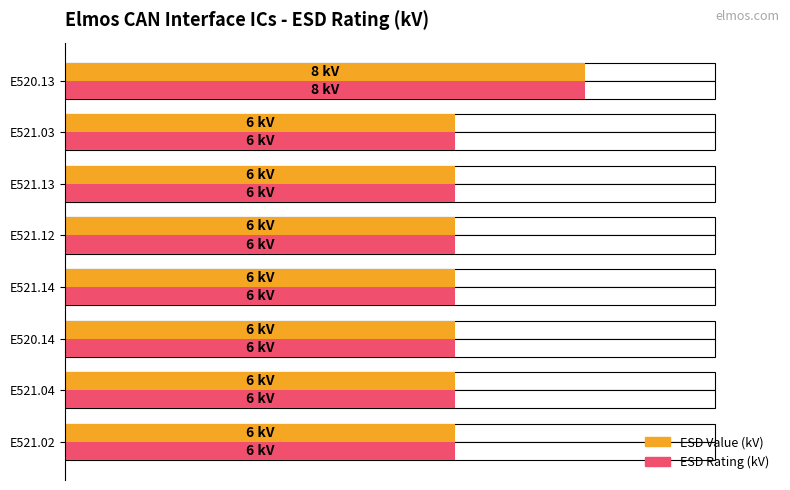

What is the average value of the ESD (kV) - Value series?

6